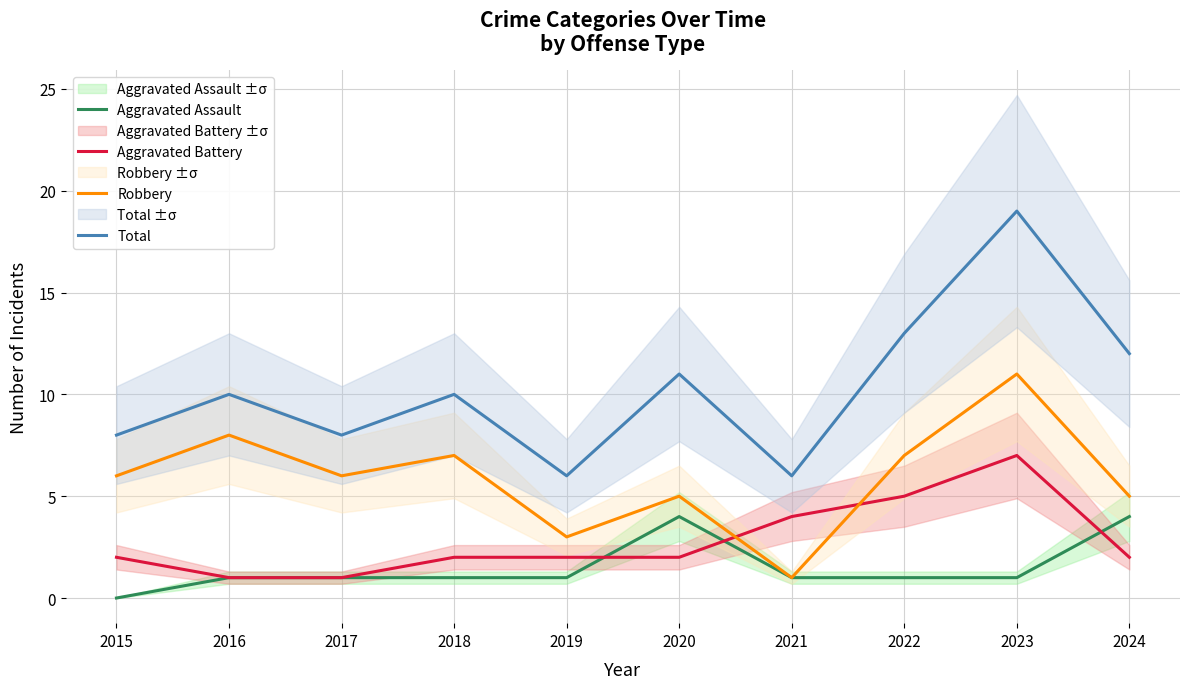

What is the difference between the maximum and second lowest values in the Total series?

13